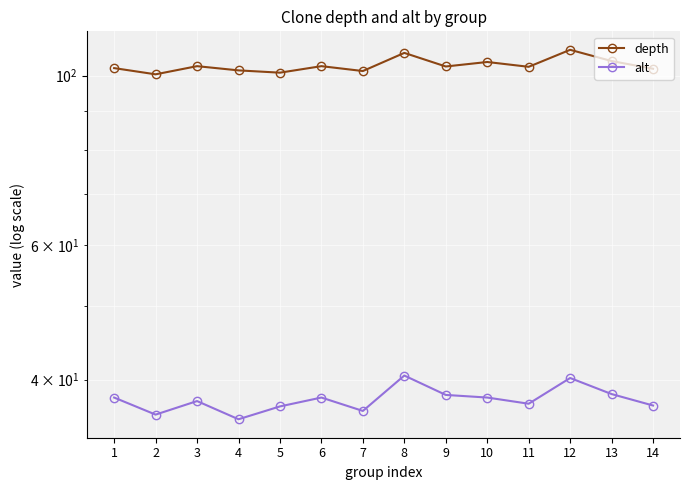

Reading left to right, transcribe all the data shown in this chart.

depth: 102.3	100.4	102.9	101.6	100.9	102.9	101.4	107.1	102.8	104.2	102.7	108.1	104.5	102.1
alt: 37.9	36.0	37.5	35.5	36.9	37.9	36.4	40.5	38.2	37.9	37.2	40.2	38.3	37.0